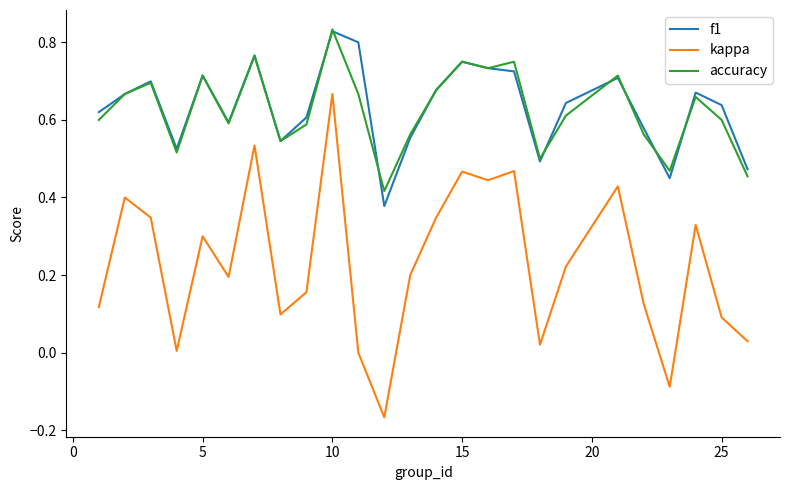

Is this an area chart (filled region under the line)?

No